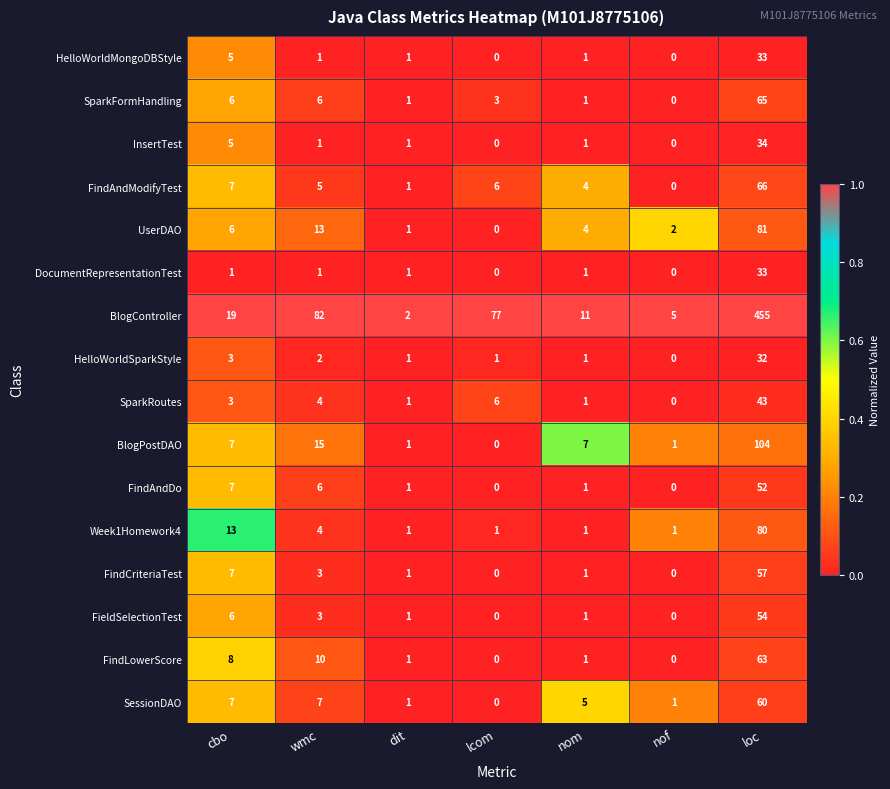

Count the number of categories in the chart.

7